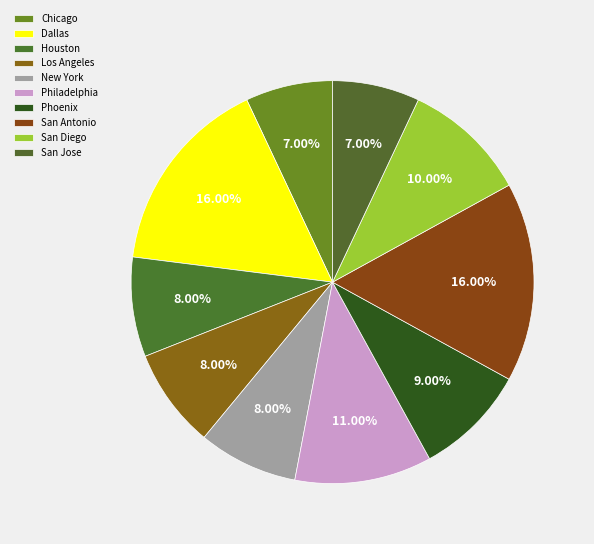

To the nearest percent, what portion does Houston represent?

8%